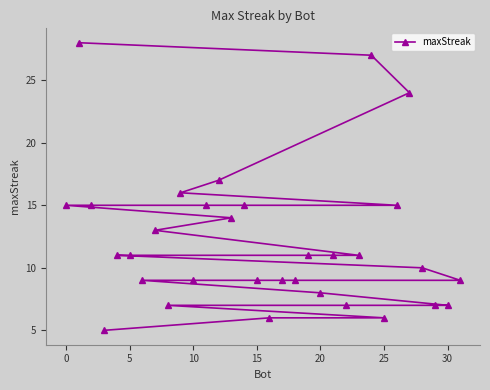

What is the greatest value displayed?

28